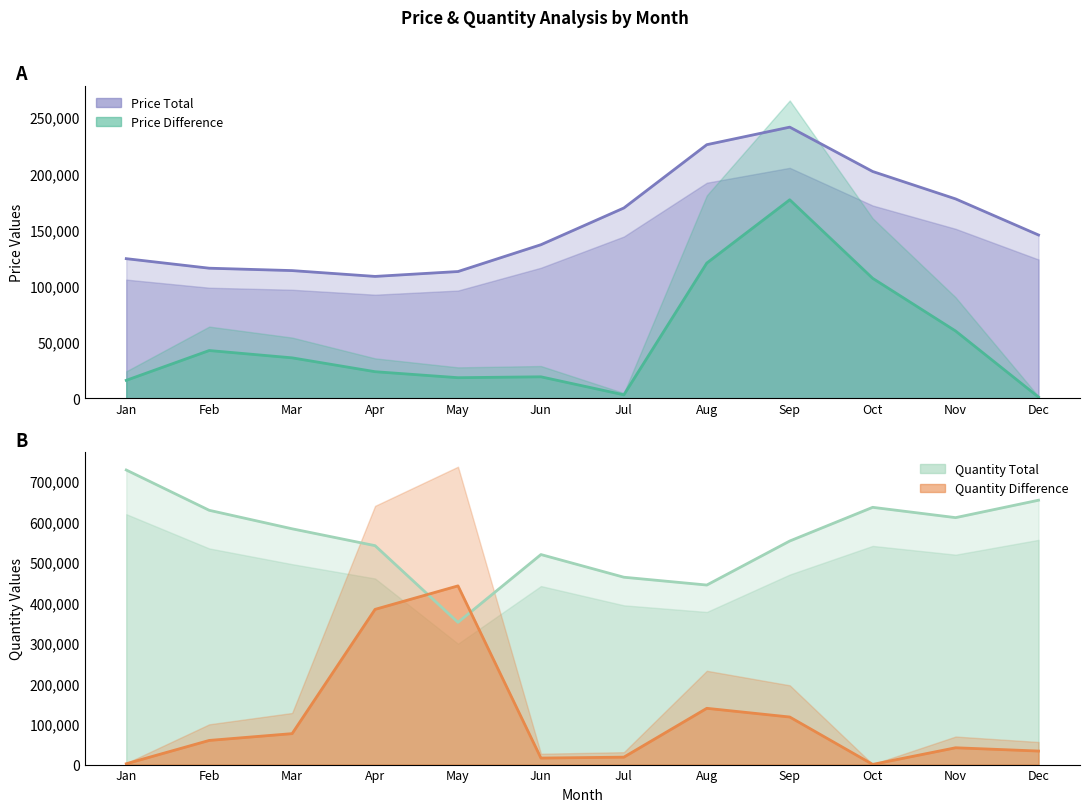

True or false: Price Difference and Quantity Total cross at least once.

False